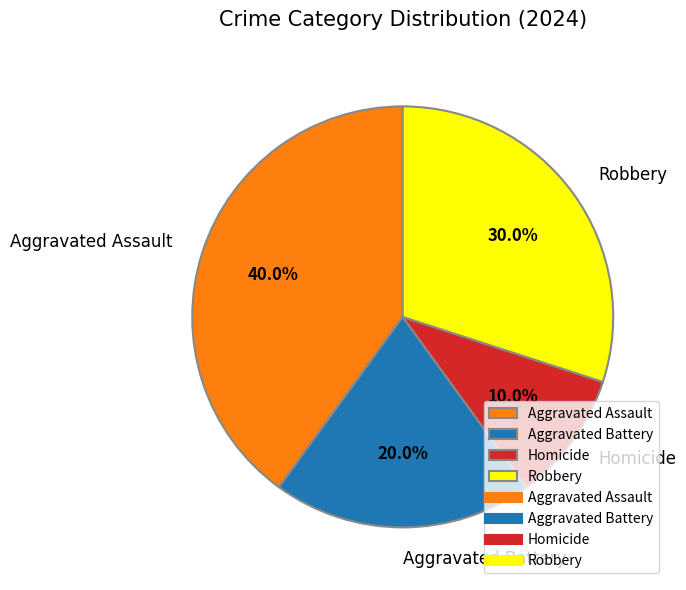

To the nearest percent, what is the difference between the largest and smallest slice percentages?

30%